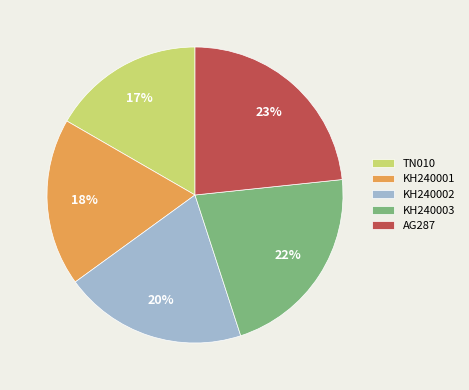

What is the ratio of the value at KH240003 to the value at KH240001?

1.2